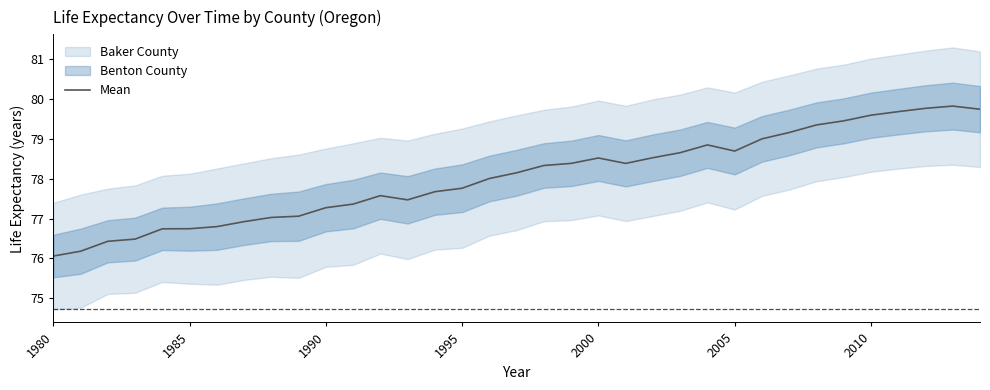

What is the value of the 23rd point from the left?

78.5